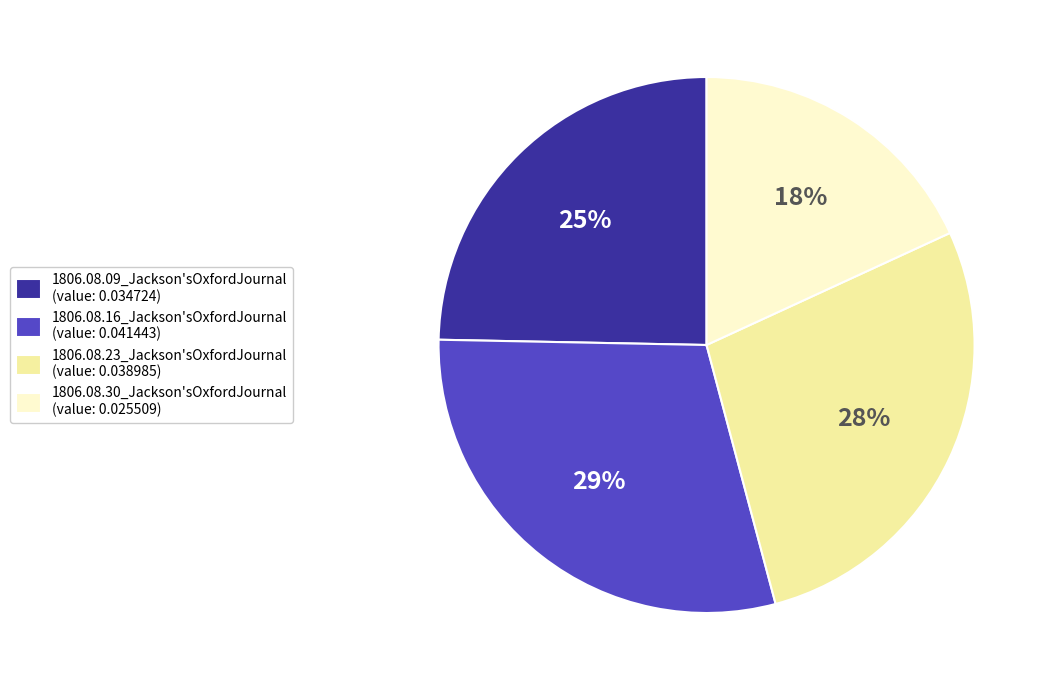

What percentage is the 1806.08.09_Jackson'sOxfordJournal slice, to the nearest percent?

25%